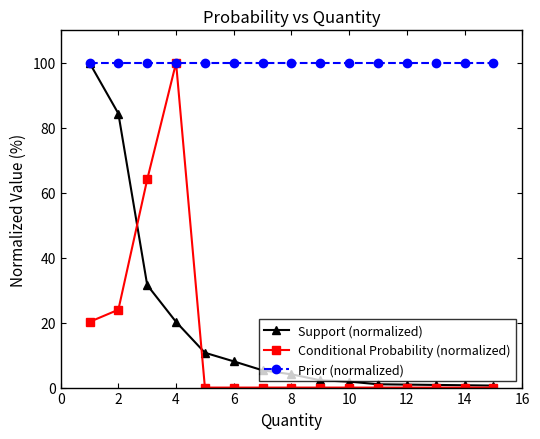

Does the chart display data point markers on the line(s)?

Yes